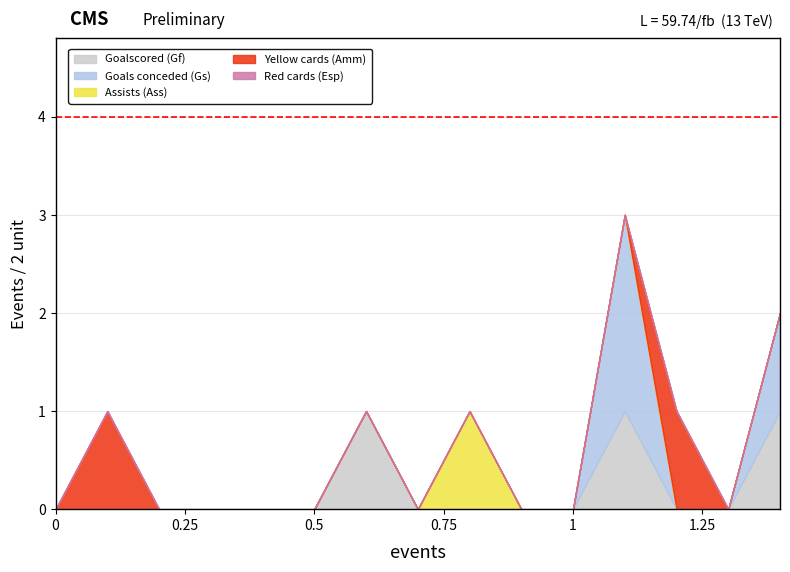

Does the chart have visible grid lines?

Yes